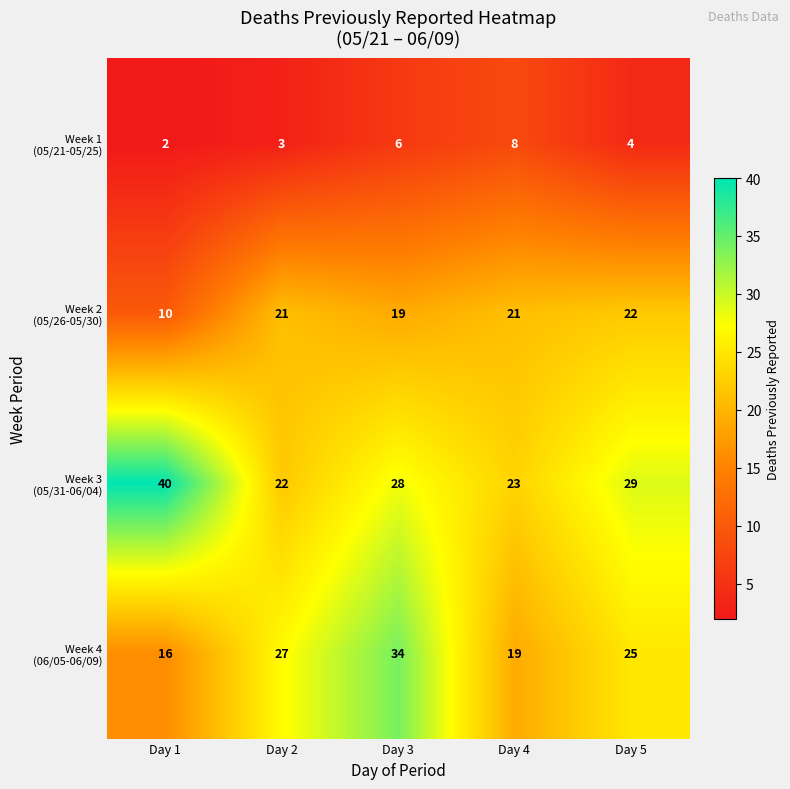

What is the total value across all series at Day 5?

80